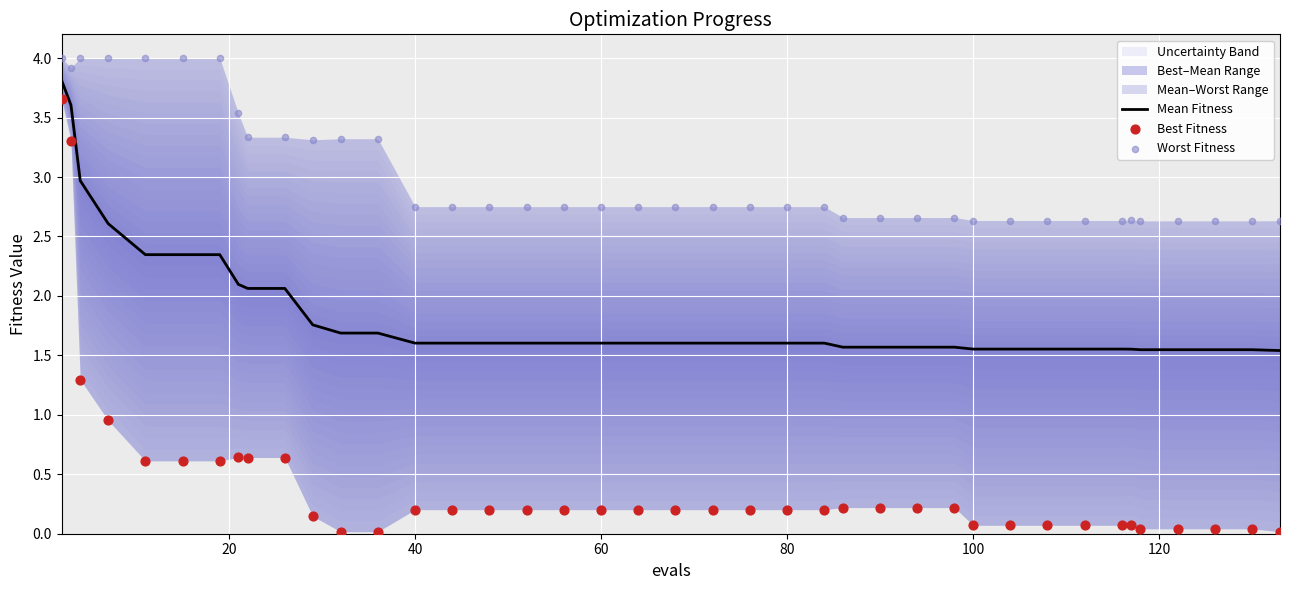

What are all the series names shown in the legend?

Mean Fitness, Best Fitness, Worst Fitness